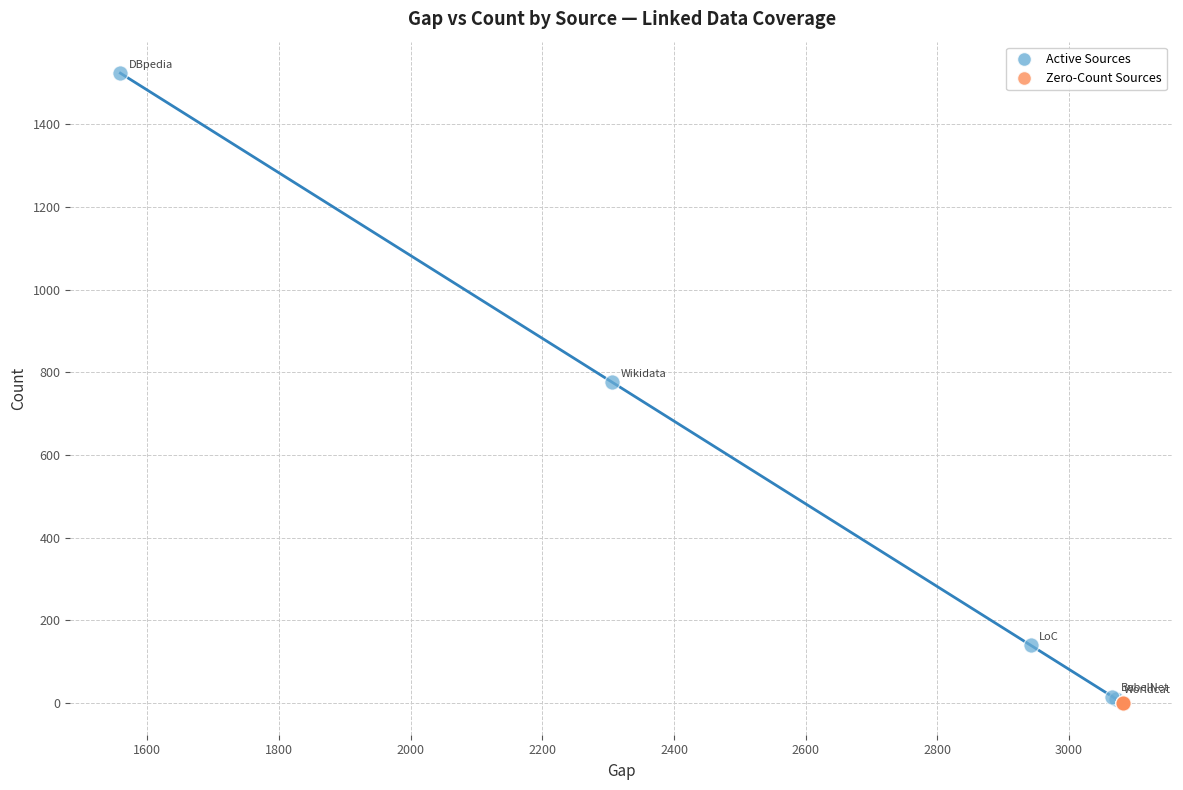

Which series contains the highest Y value?

Active Sources